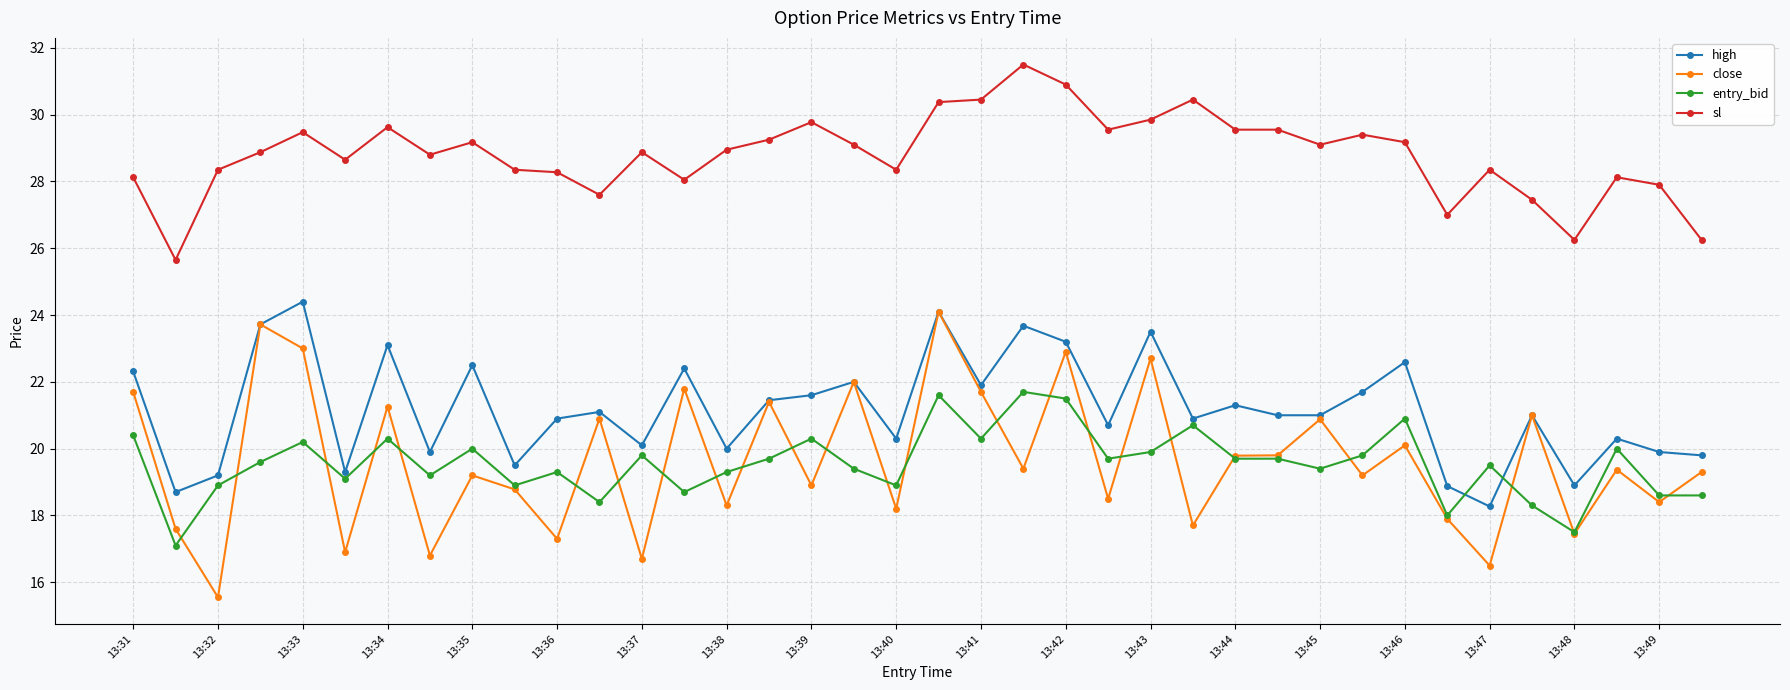

True or false: close and sl cross at least once.

False